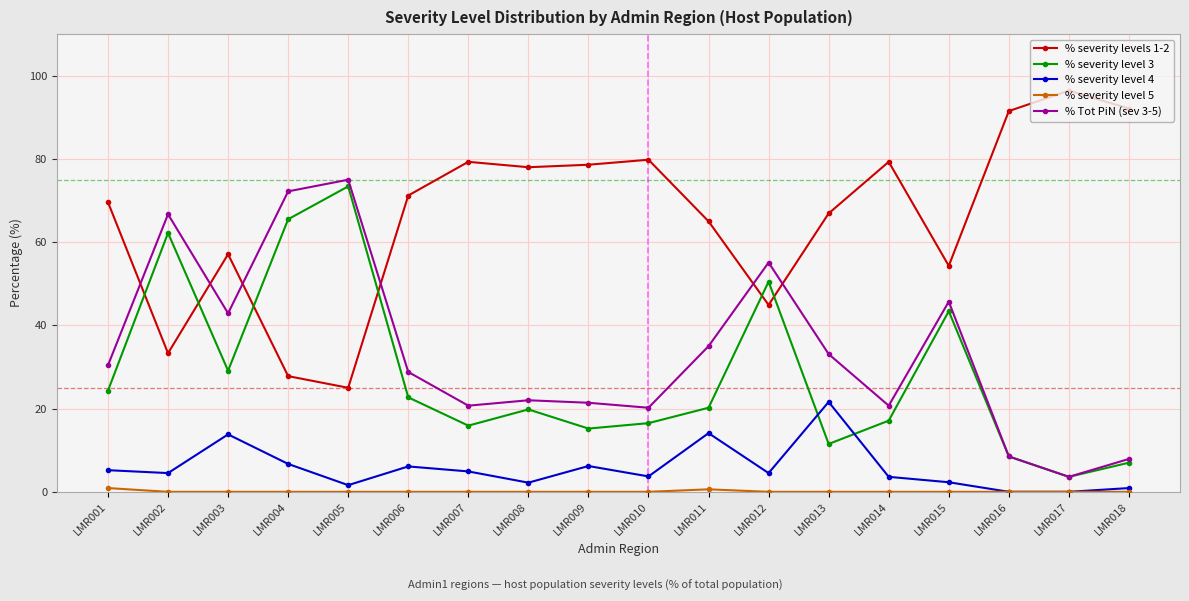

Does the chart display data point markers on the line(s)?

Yes